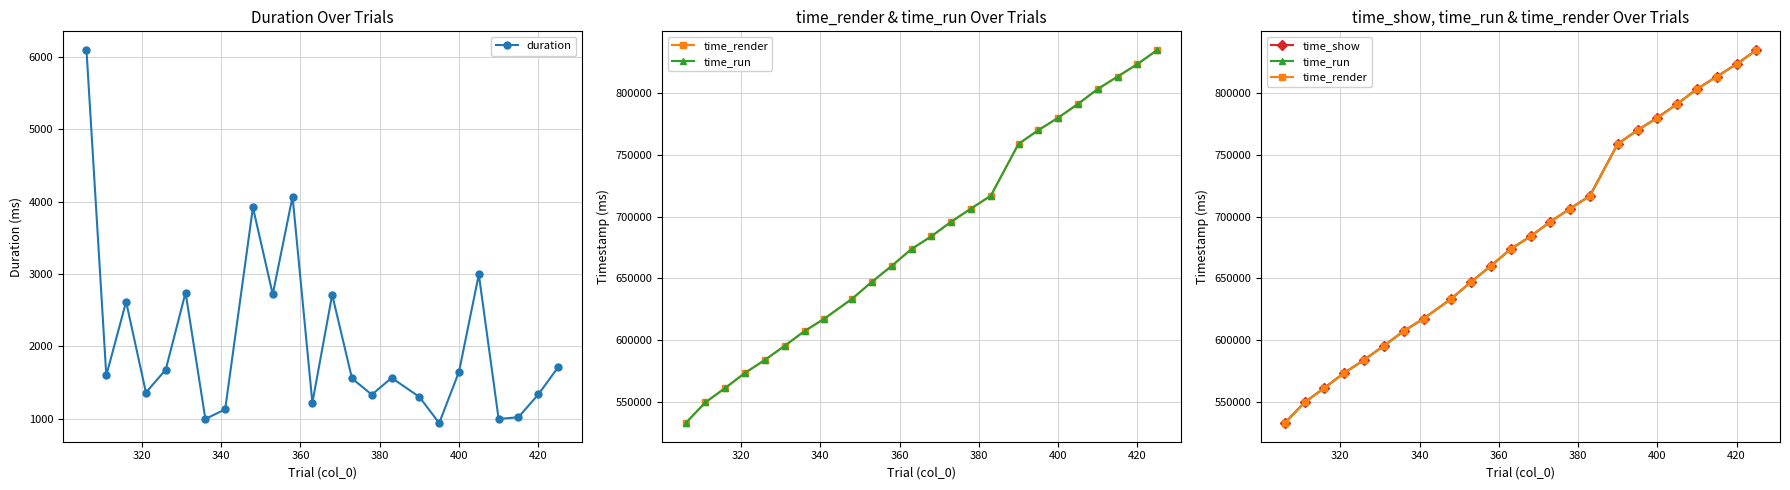

The value of duration at 400 is 1650.1. True or false?

True